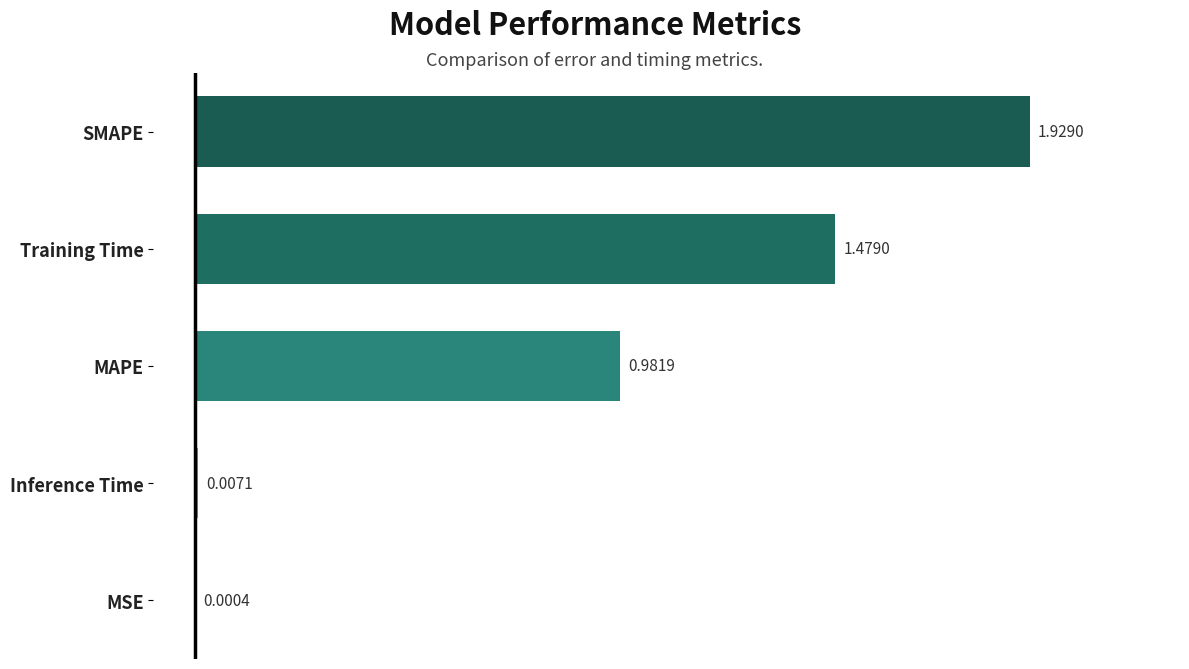

What is the change in value from SMAPE to MSE?

-1.9